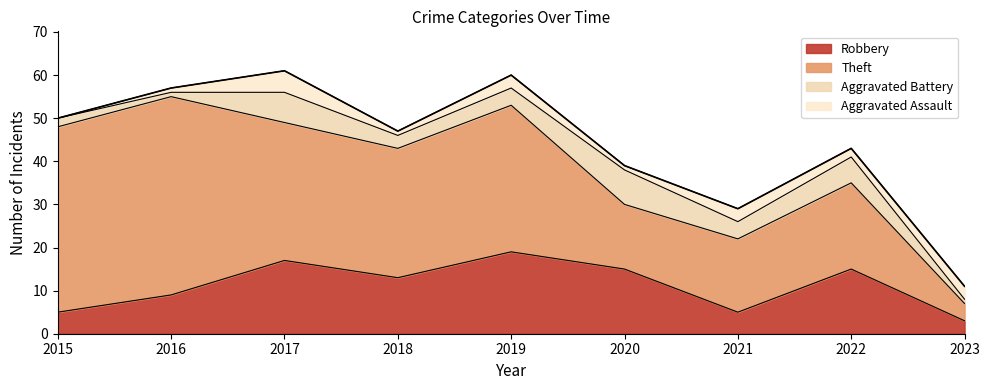

Which series has the largest total across all categories?

Theft